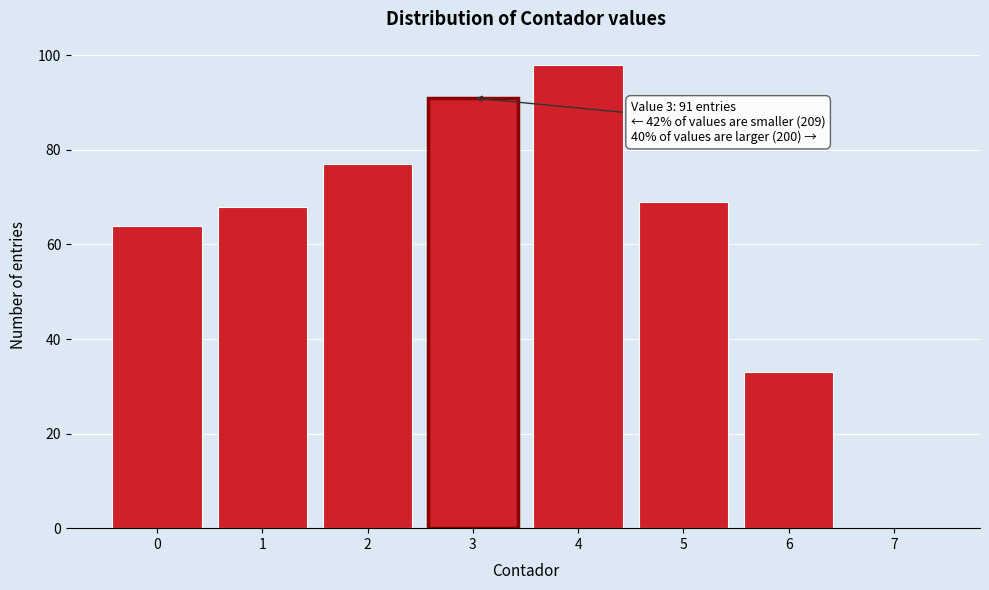

Reading left to right, list all the values displayed in this chart.

0=64	1=68	2=77	3=91	4=98	5=69	6=33	7=0